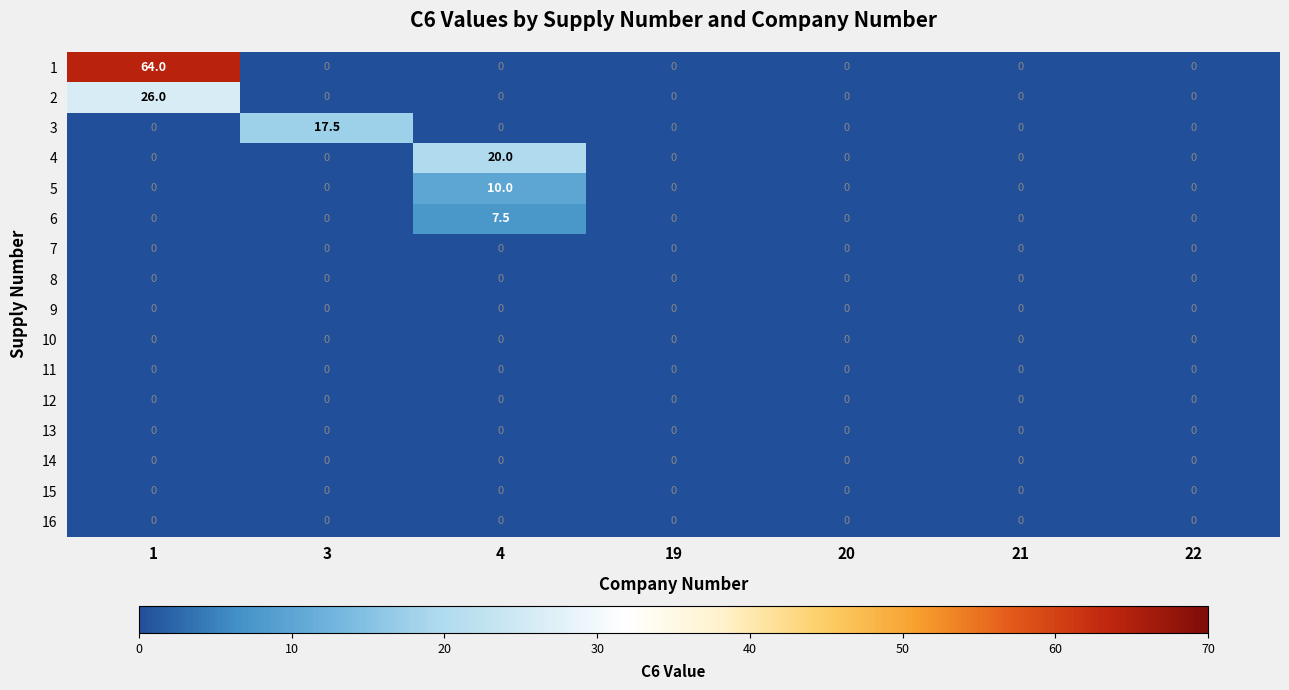

Between 4 and 19, which series saw the biggest shift?

4